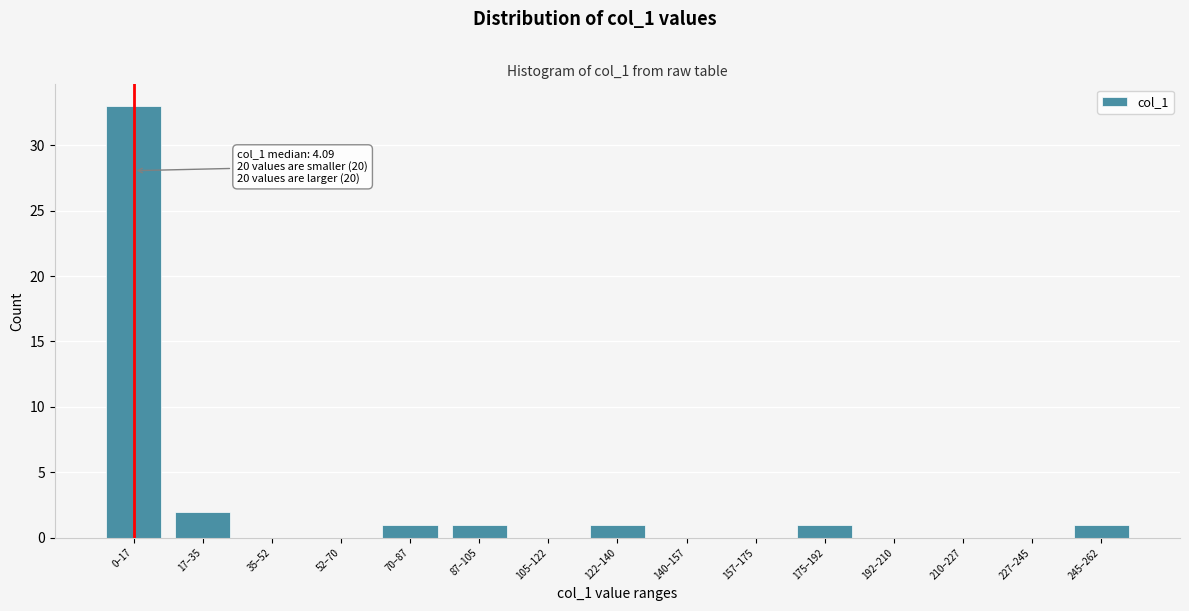

Reading left to right, extract all data points from this chart.

0–17=33	17–35=2	35–52=0	52–70=0	70–87=1	87–105=1	105–122=0	122–140=1	140–157=0	157–175=0	175–192=1	192–210=0	210–227=0	227–245=0	245–262=1